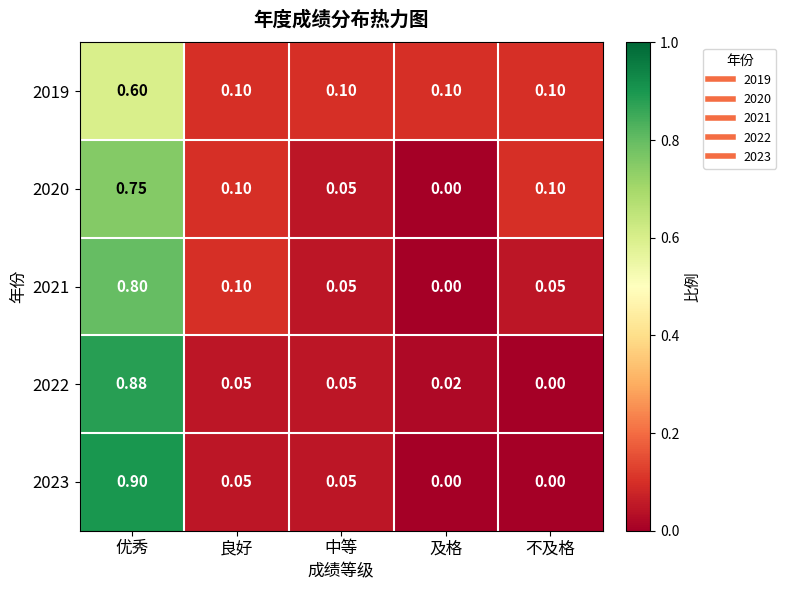

Is the value of 2023 at 不及格 greater than the value of 2020 at 良好?

No